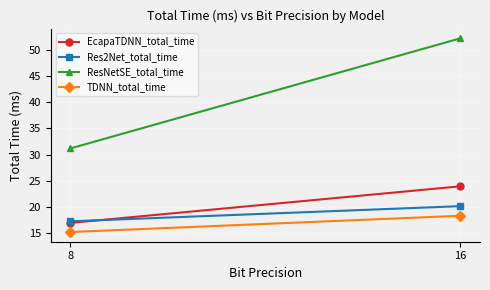

List the labels in order of TDNN_total_time value, smallest first.

8, 16